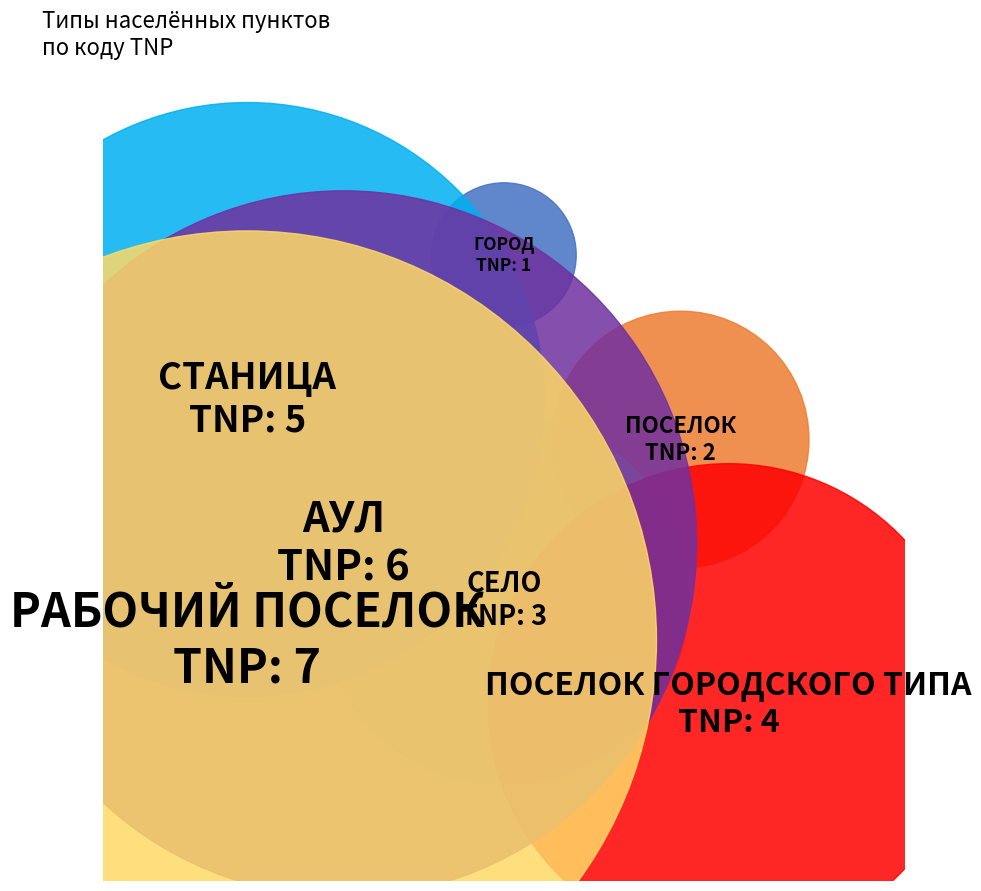

Is АУЛ the majority of the pie?

No